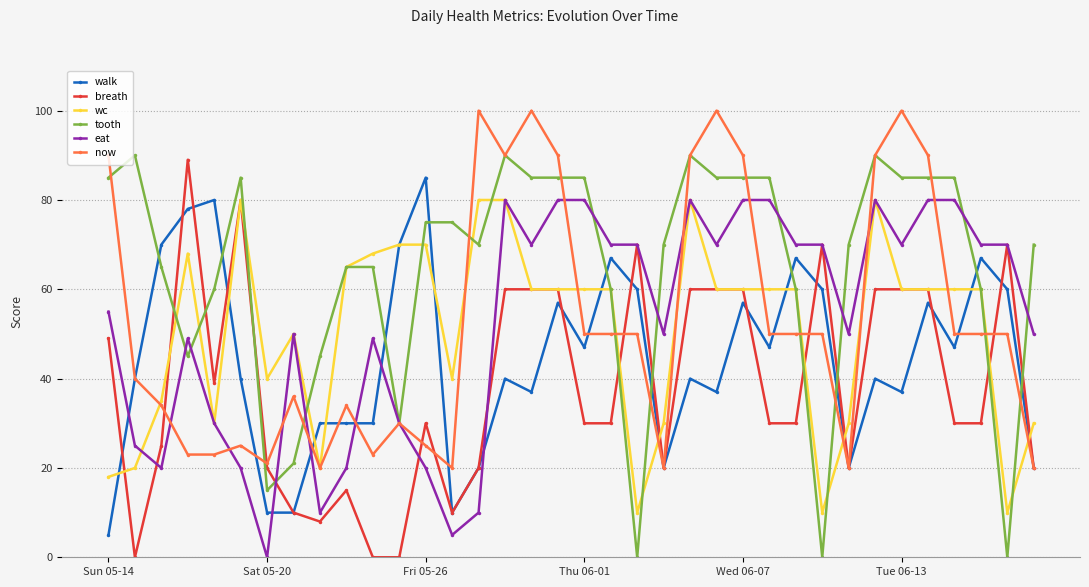

What is the value of the wc point at the 27th from the left?

60